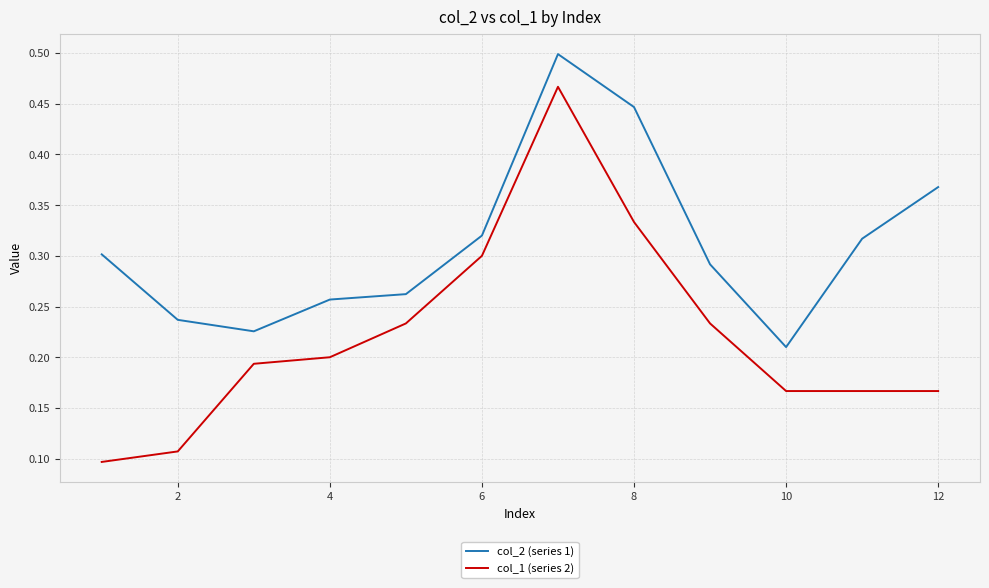

List the series in order of their overall mean, highest first.

col_2 (series 1), col_1 (series 2)